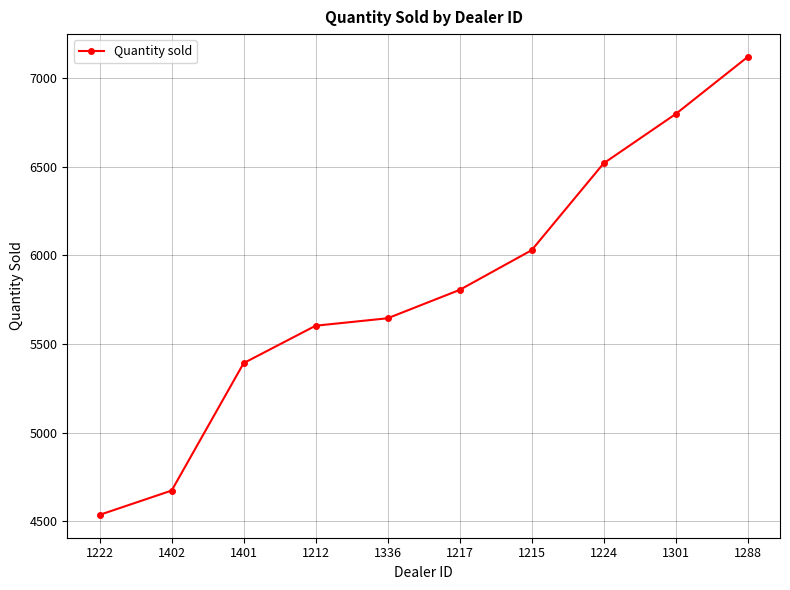

Reading right to left, extract all data points from this chart.

1288=7119	1301=6797	1224=6519	1215=6029	1217=5805	1336=5645	1212=5603	1401=5392	1402=4673	1222=4536